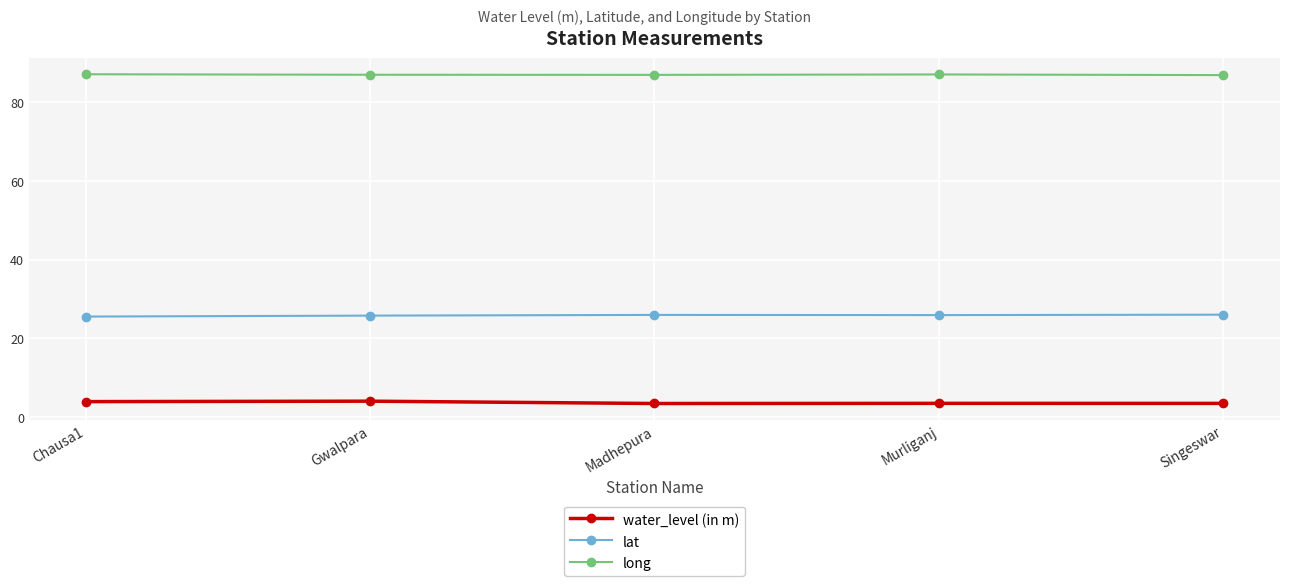

Is it true that long equals 23.7 at Gwalpara?

False